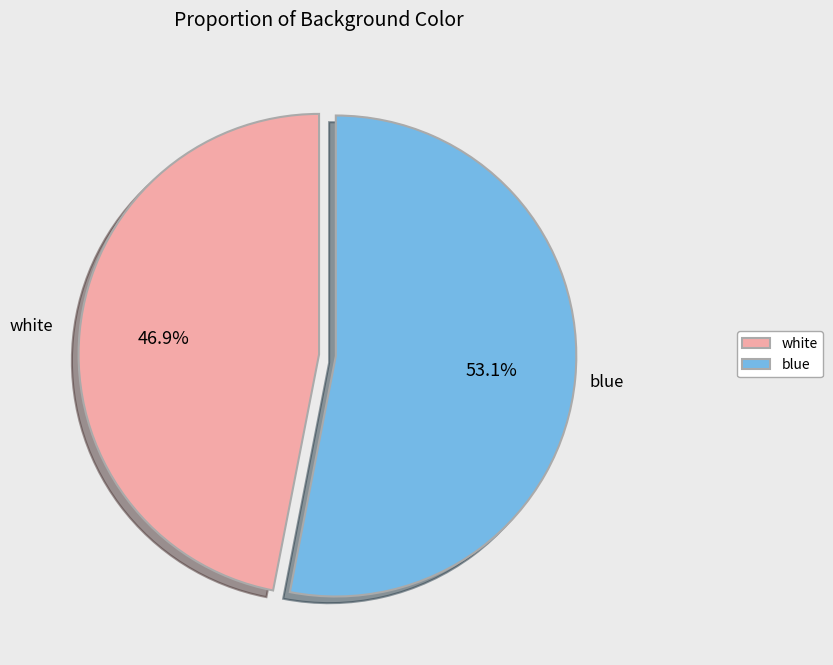

Approximately how many times larger is the value at blue compared to white?

1.1